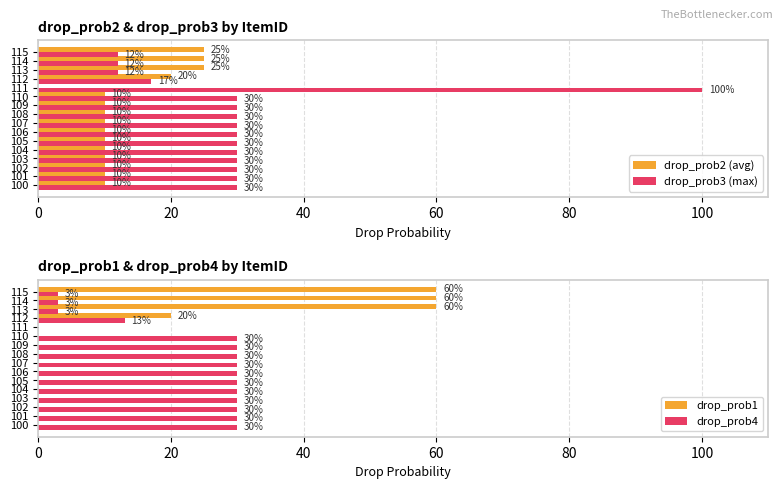

Is the value of drop_prob4 at 112 greater than the value of drop_prob1 at 105?

Yes